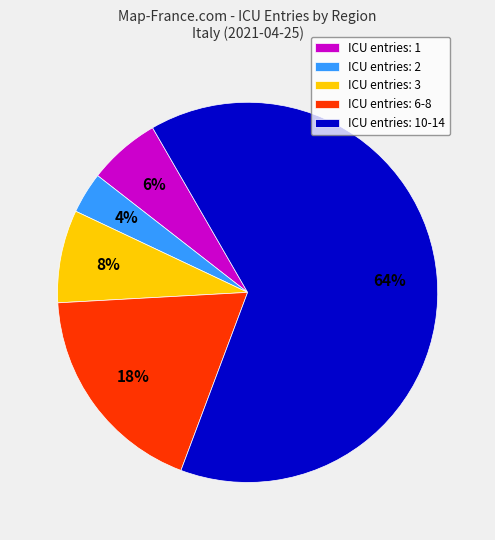

What percentage is the ICU entries: 1 slice, to the nearest percent?

6%